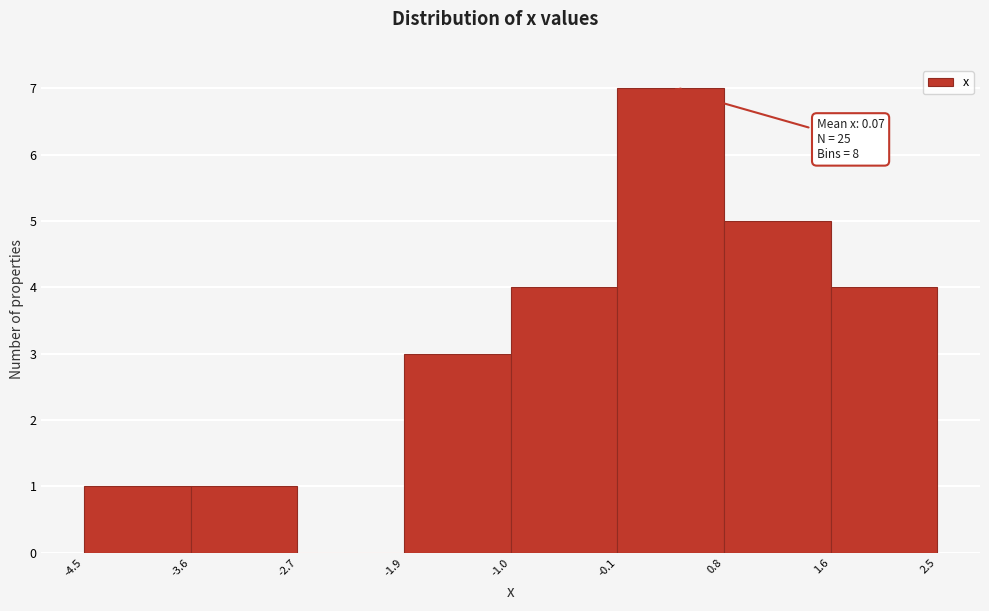

Which range on the x-axis has the tallest bar?

-0.1 to 0.8